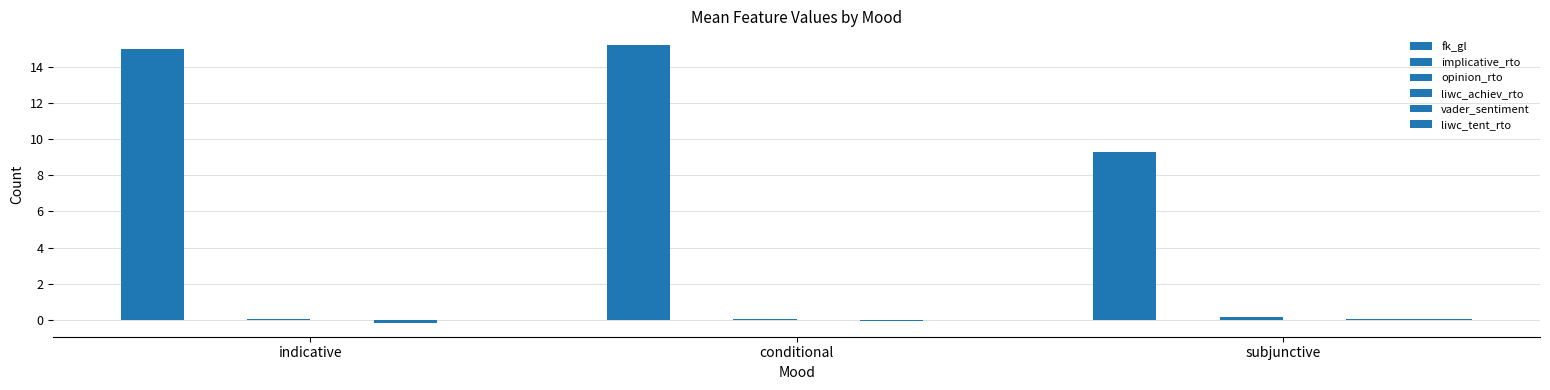

Count the number of data series in this chart.

6